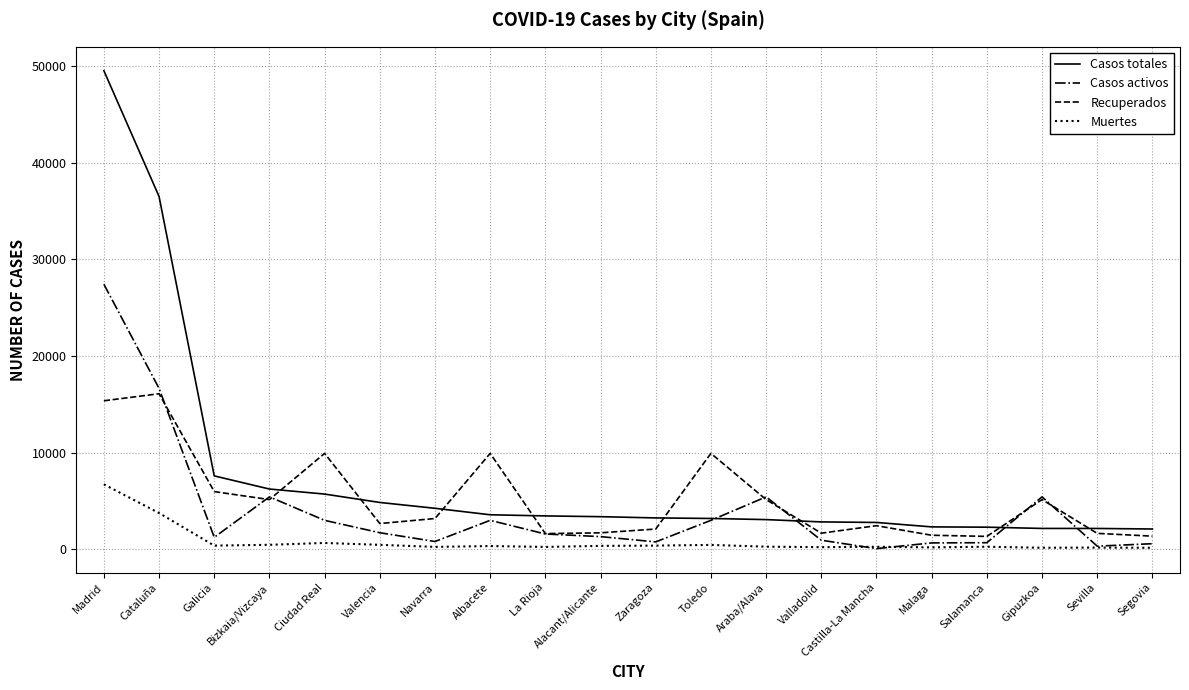

What is the difference between the highest and lowest values at Castilla-La Mancha?

2709